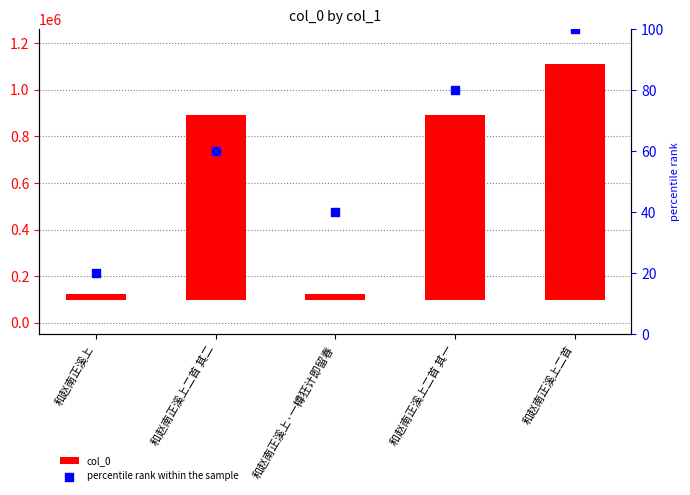

What are all the series names shown in the legend?

col_0, percentile rank within the sample